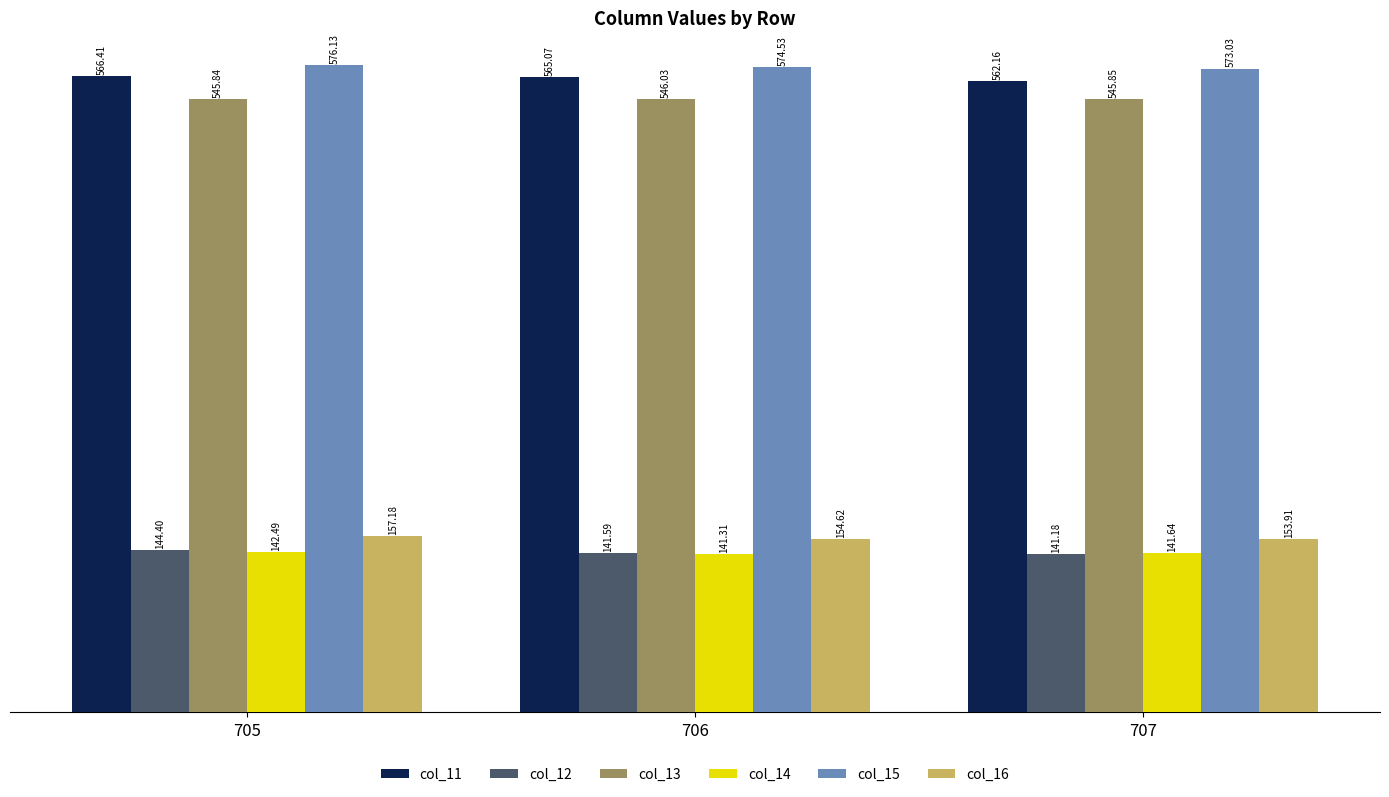

What is the difference between the second highest and minimum values in the col_14 series?

0.3